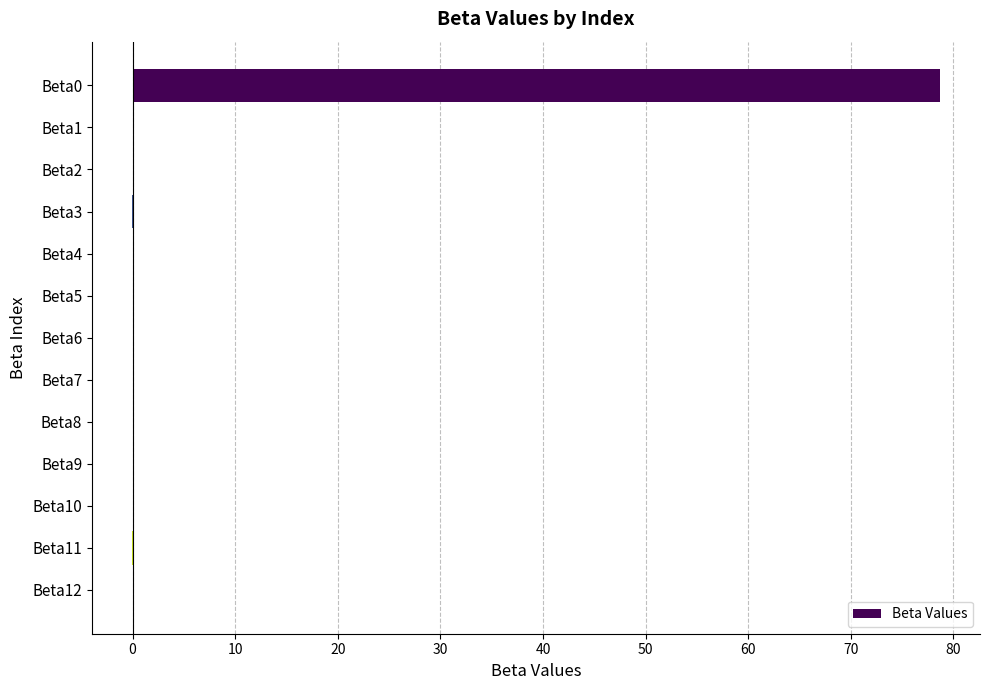

What is the greatest value displayed?

78.7